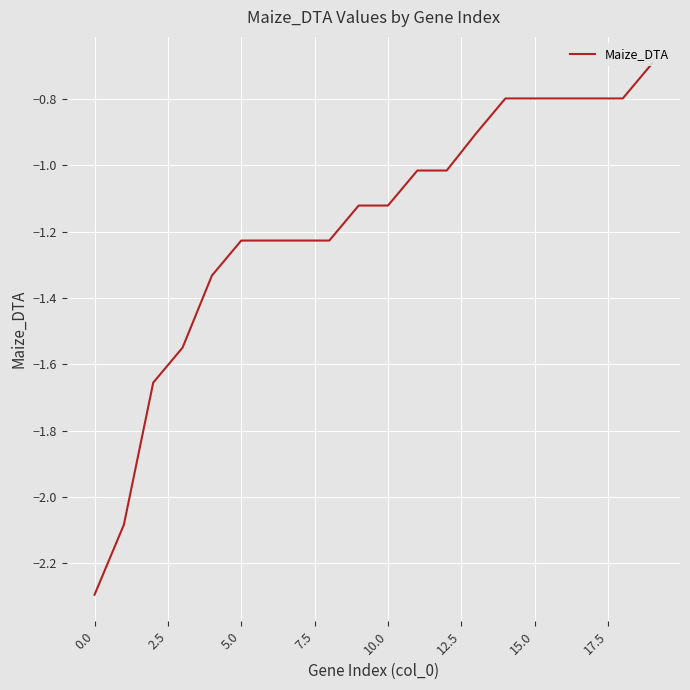

True or false: the data shows -0.3 at 15.0.

False